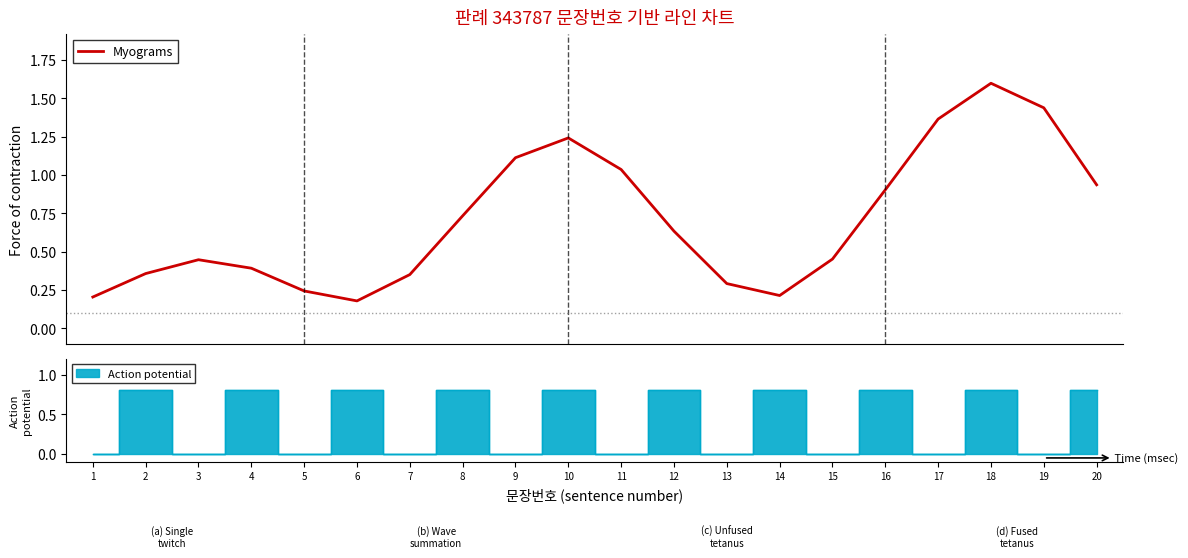

What is the smallest value displayed?

0.2